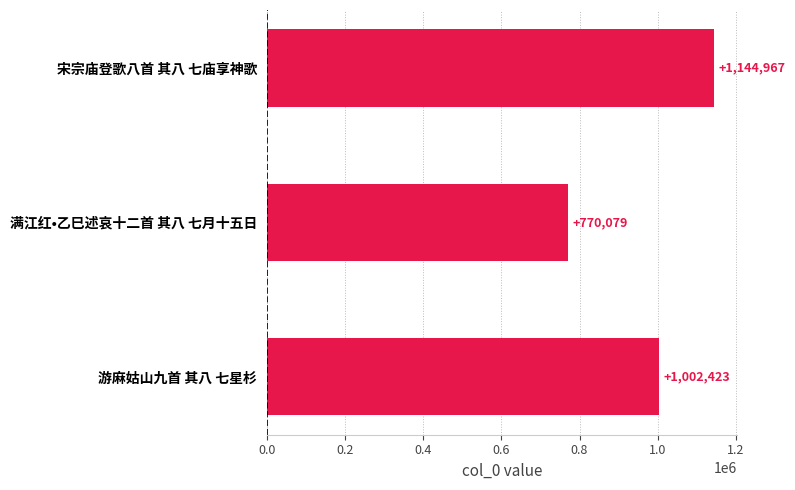

Where is the data nearest to the value 957523?

游麻姑山九首 其八 七星杉